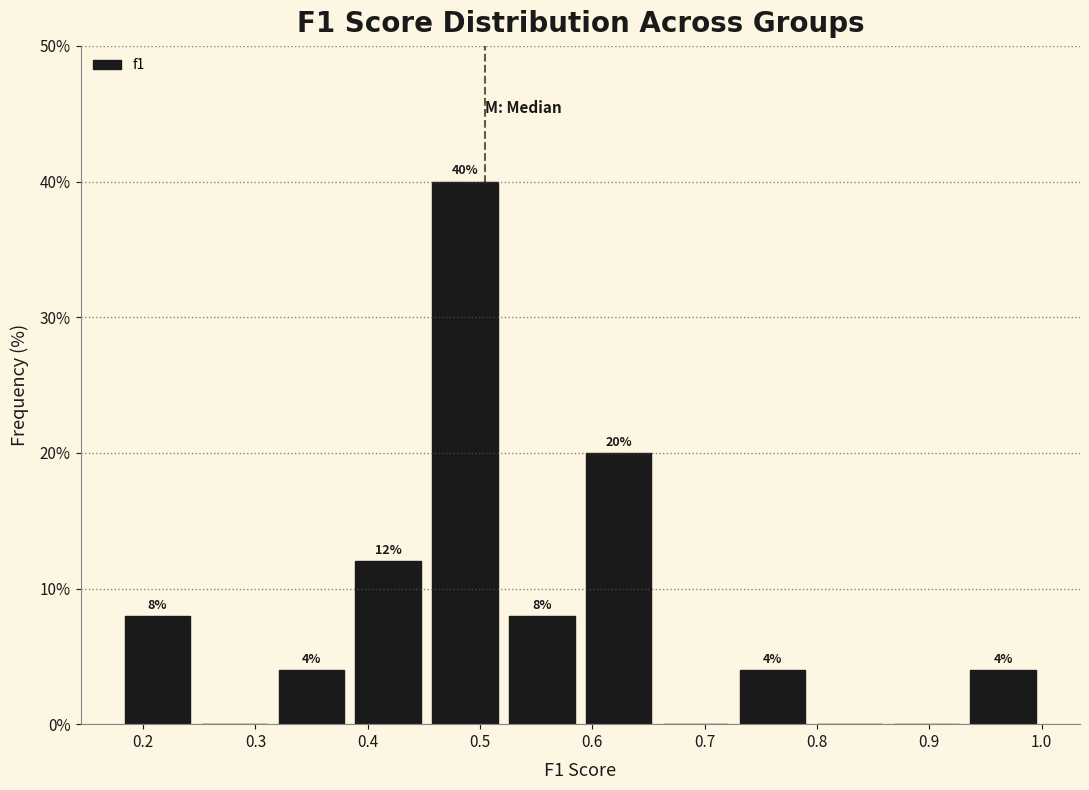

Which range on the x-axis has the tallest bar?

0.45 to 0.52